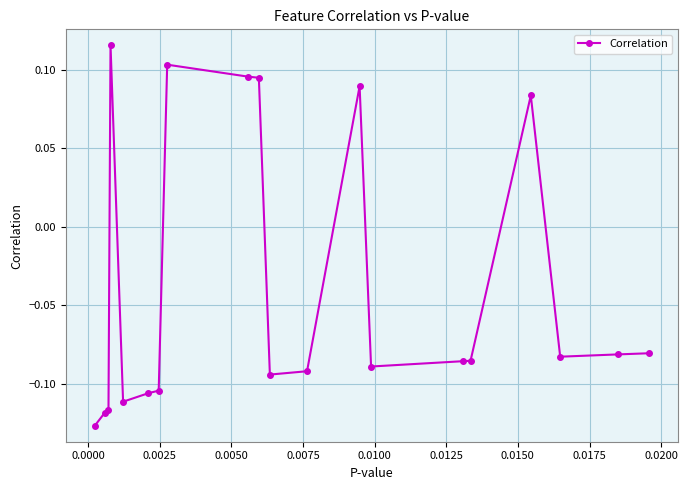

Count the values in the range 0 to 1.

6